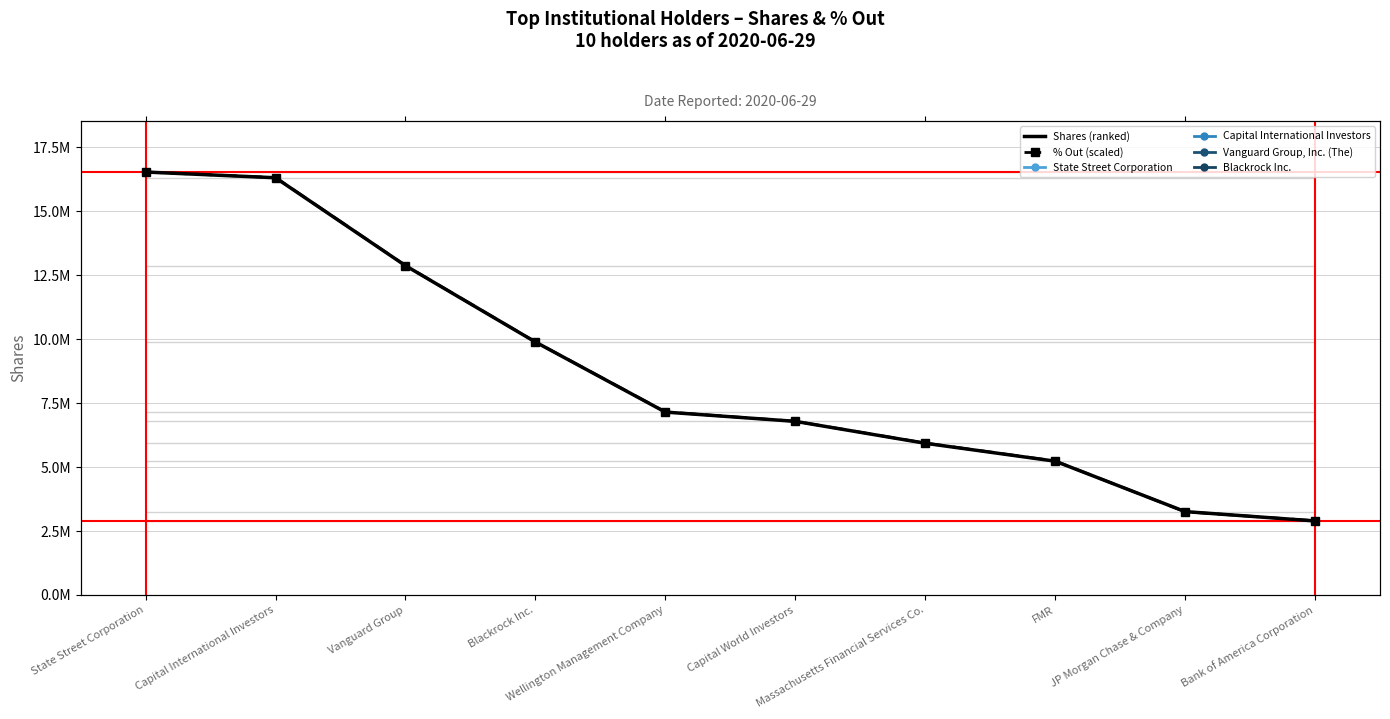

At which label does % Out (scaled) first exceed 7154967?

State Street Corporation